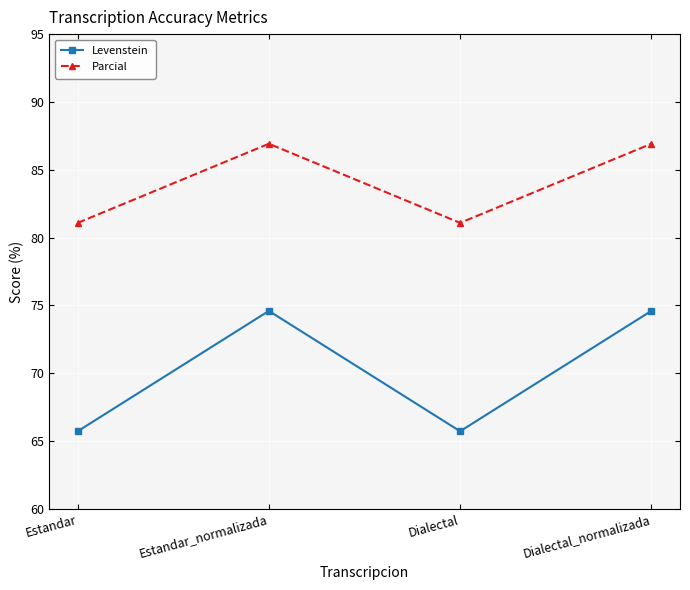

Which series has the largest total across all categories?

Parcial